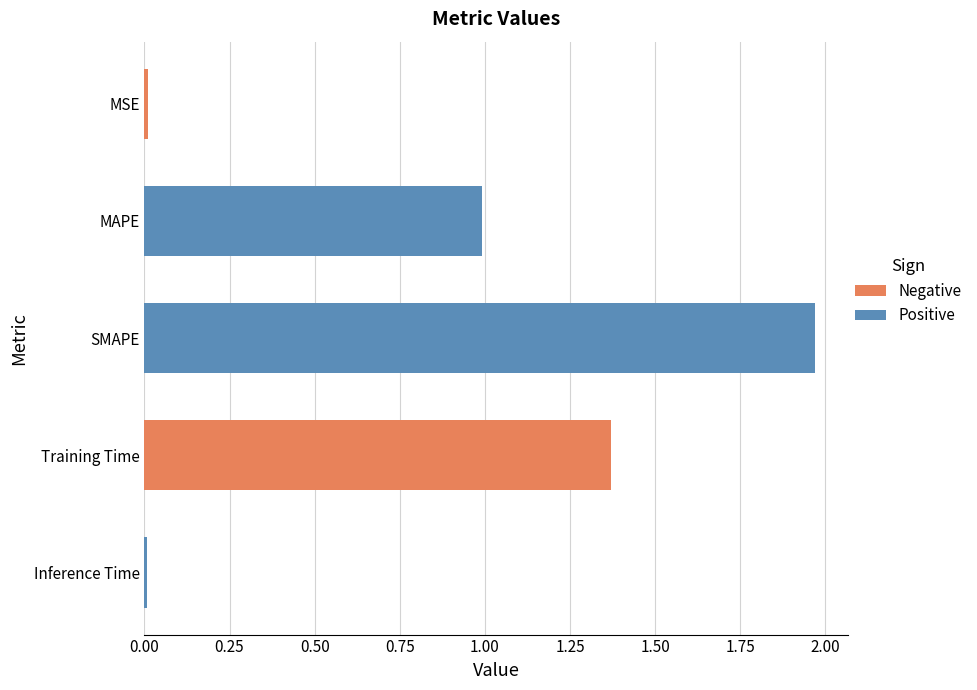

What is the difference between the maximum and minimum values?

2.0